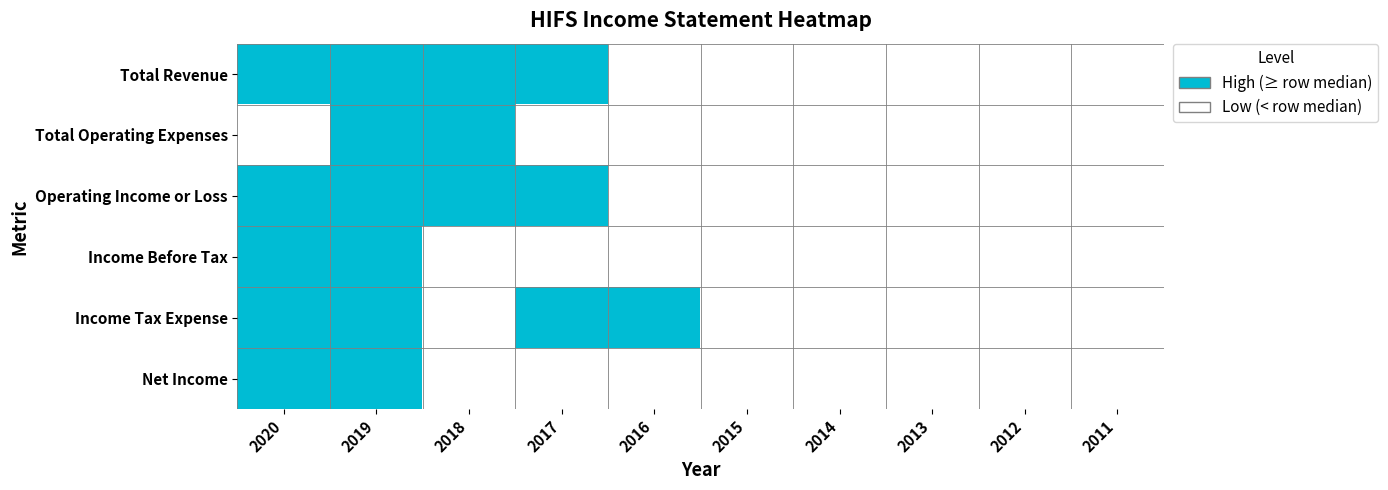

Rank the series at 2012 from highest to lowest value.

Total Revenue, Total Operating Expenses, Operating Income or Loss, Income Before Tax, Income Tax Expense, Net Income